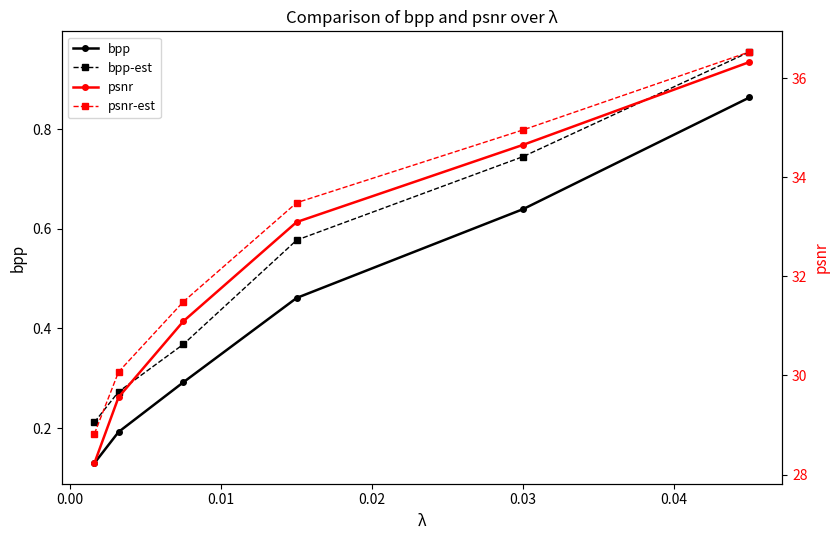

Is this an area chart (filled region under the line)?

No